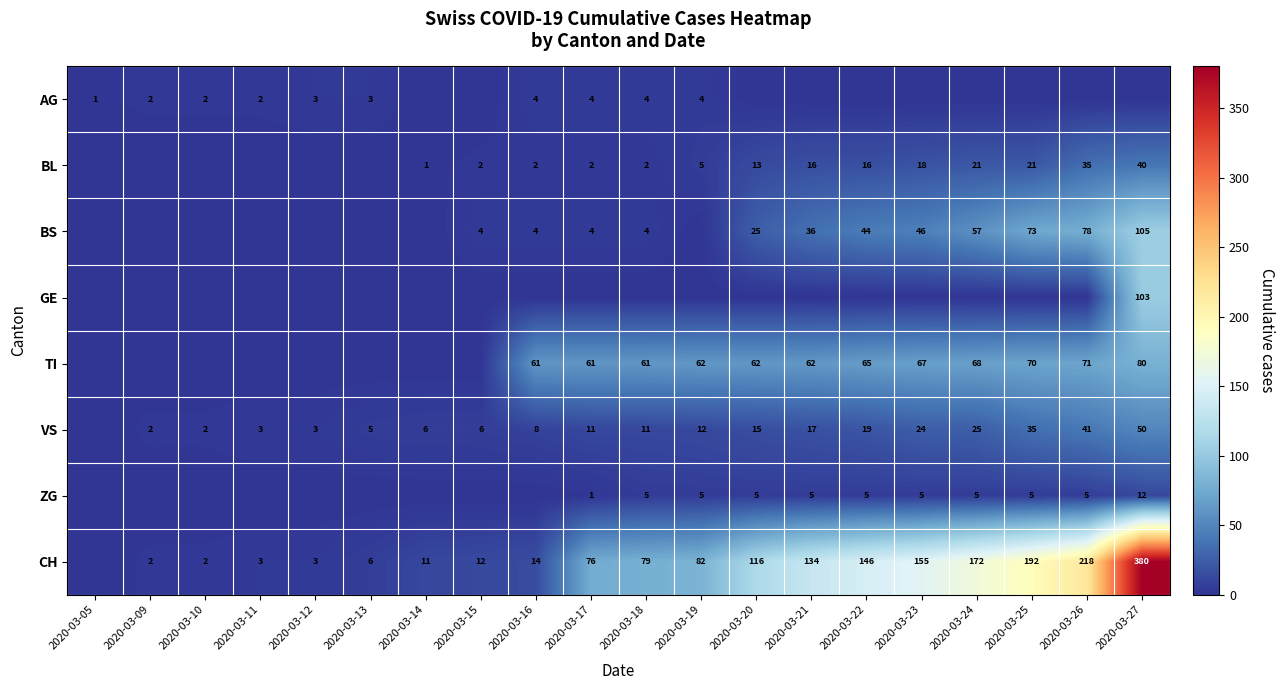

What is the sum of the TI values at 2020-03-19 and 2020-03-22?

127